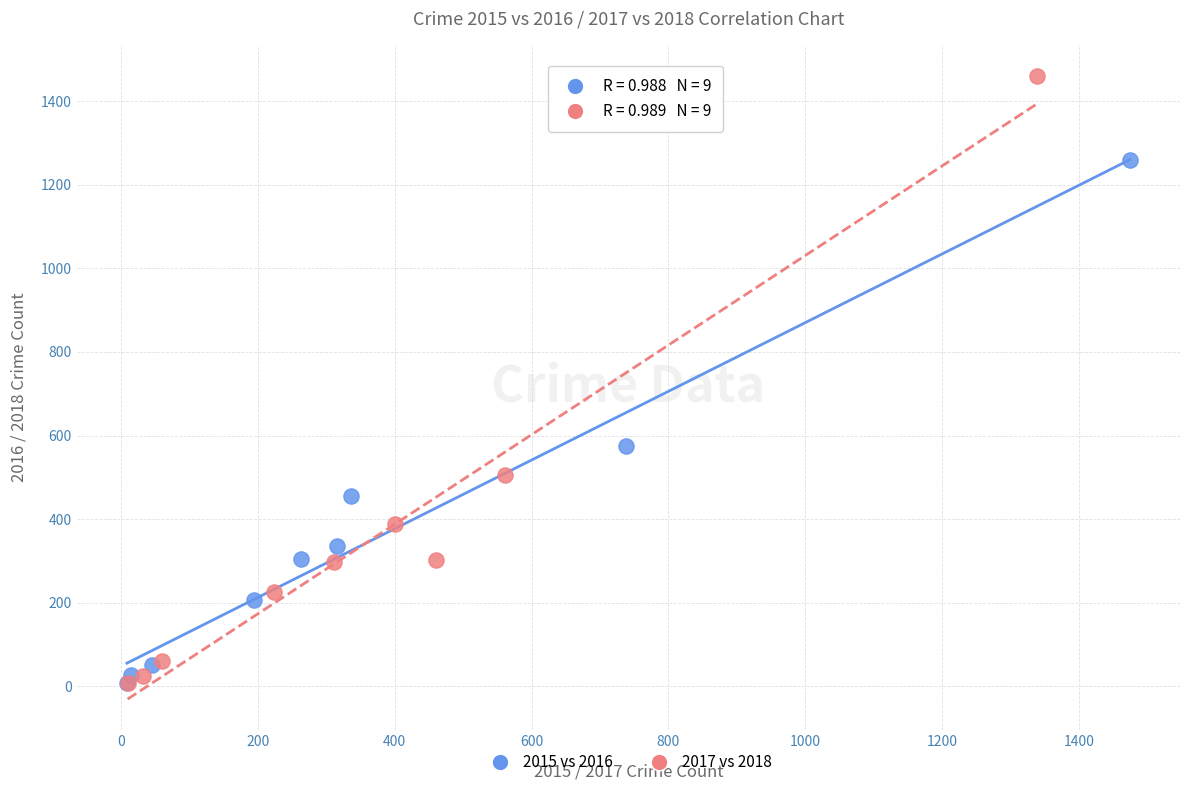

Which series contains the highest Y value?

2017 vs 2018